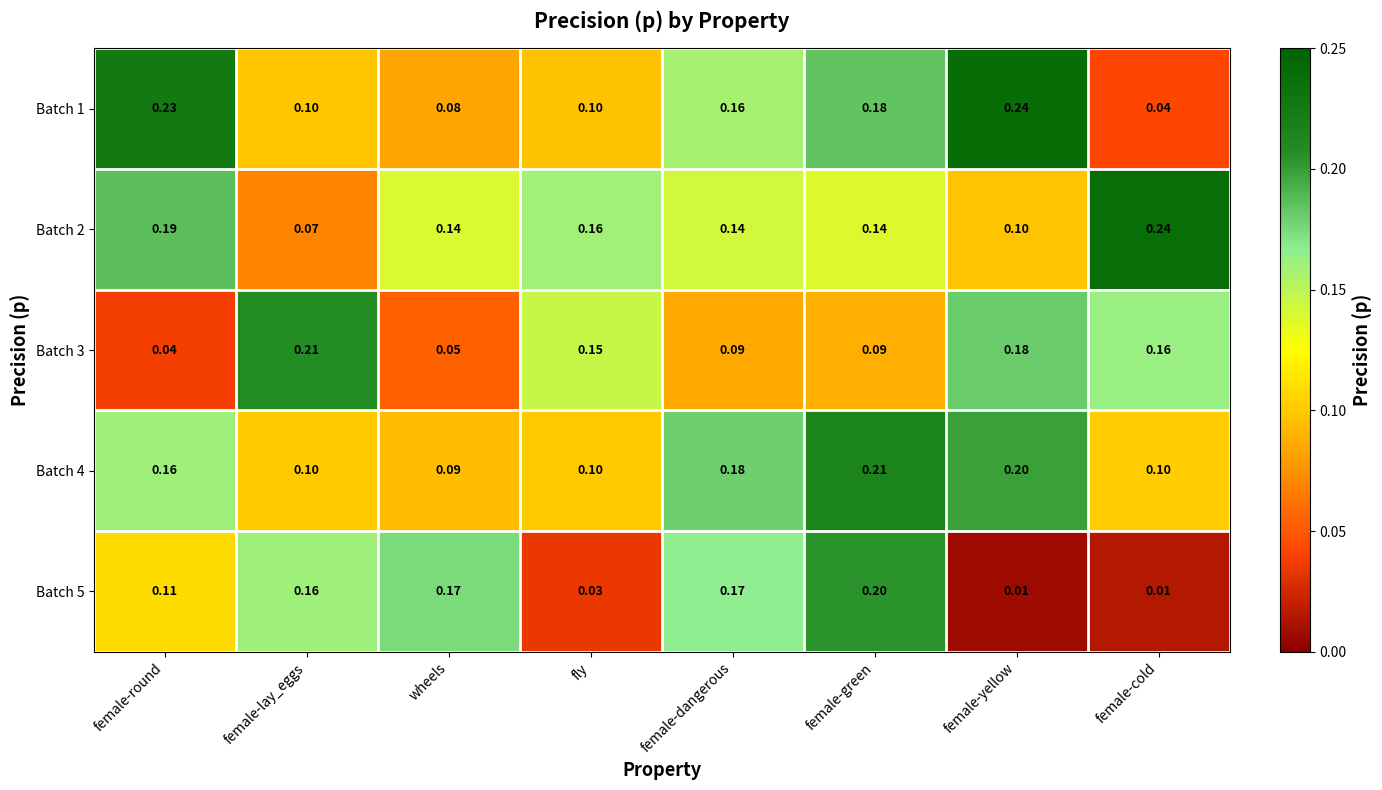

Rank the series at female-round from highest to lowest value.

Batch 1, Batch 2, Batch 4, Batch 5, Batch 3